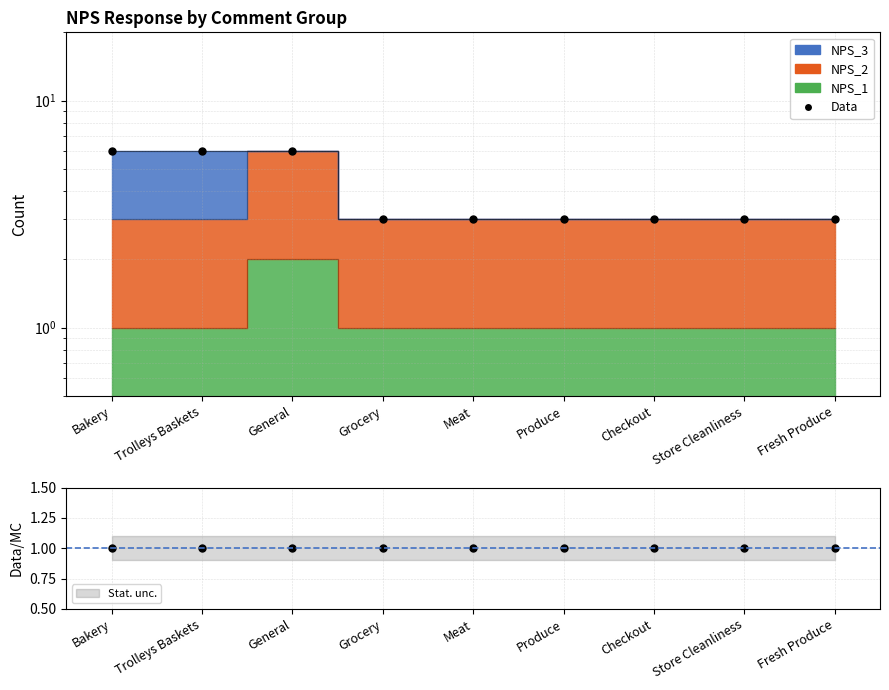

True or false: the data has more than 0 interior local peaks.

False